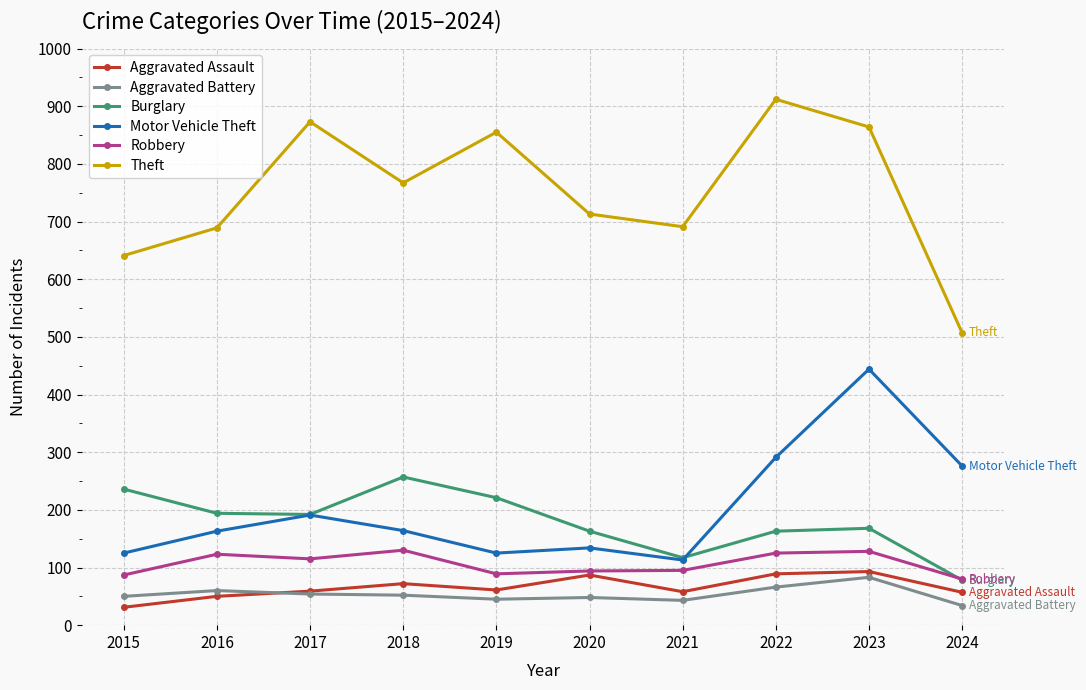

At how many categories does at least one series exceed 555?

9